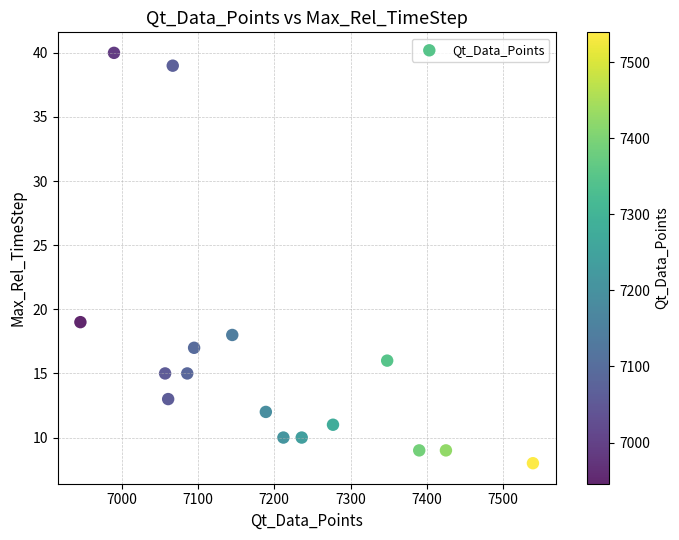

What is the range of Y values (max minus min)?

32